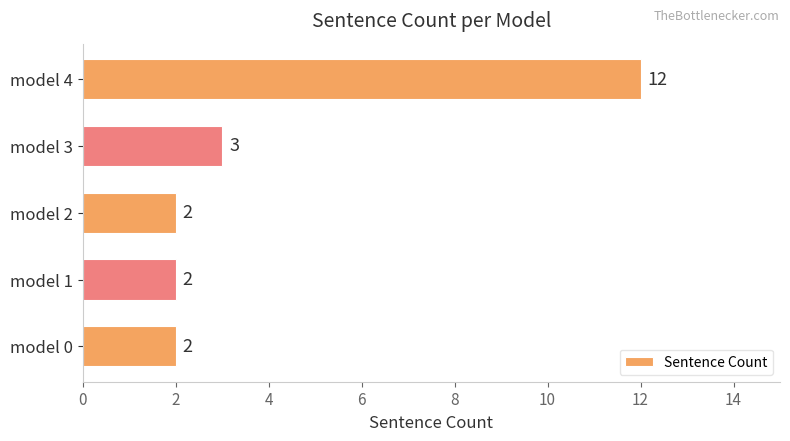

What is the sum of all values?

21